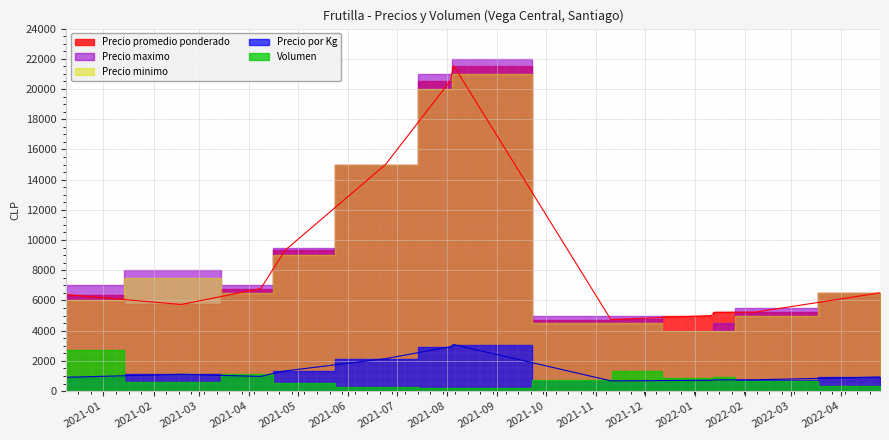

Reading left to right, what are all the values shown in this chart?

Precio promedio ponderado: 6389	5734	6781	9318	15000	20543	21550	4732	4739	5000	5211	5225	6500
Precio maximo: 7000	8000	7000	9500	15000	21000	22000	5000	5000	4000	4500	5500	6500
Precio minimo: 6000	7500	6500	9000	15000	20000	21000	4500	4500	4000	4000	5000	6500
Precio por Kg: 913	1108	969	1331	2143	2935	3079	676	677	714	744	746	929
Volumen: 2700	580	1140	550	290	175	200	710	1360	840	900	690	350